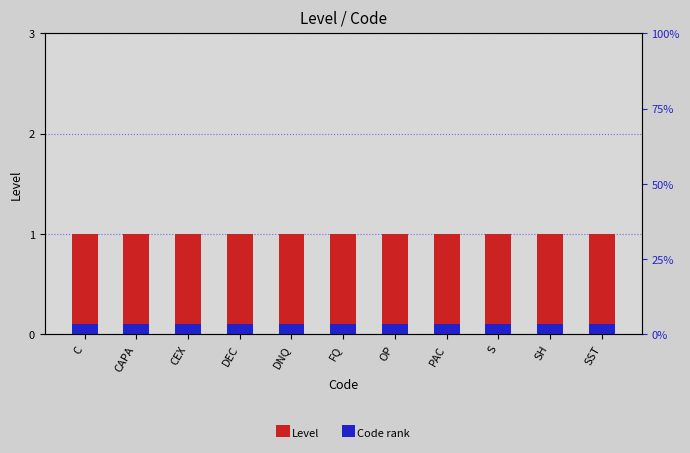

What is the maximum value for Level?

1.0